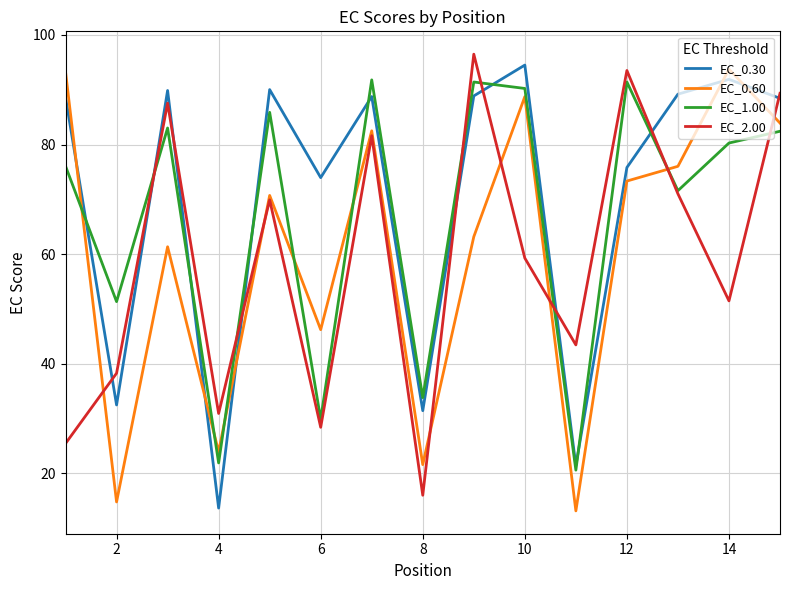

What is the highest value of the EC_0.30 series?

94.5